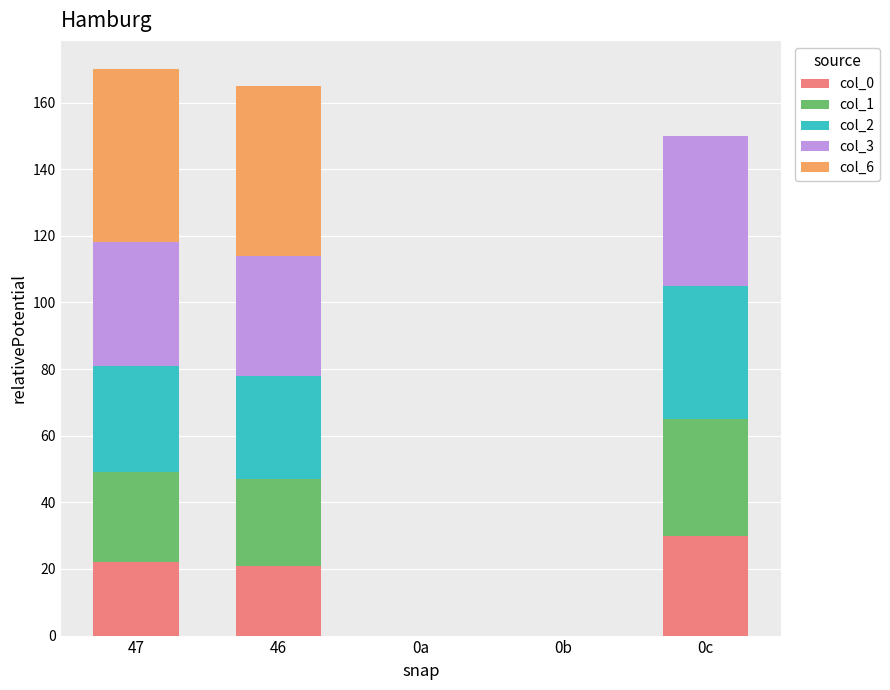

What is the total value across all series at 47?

170